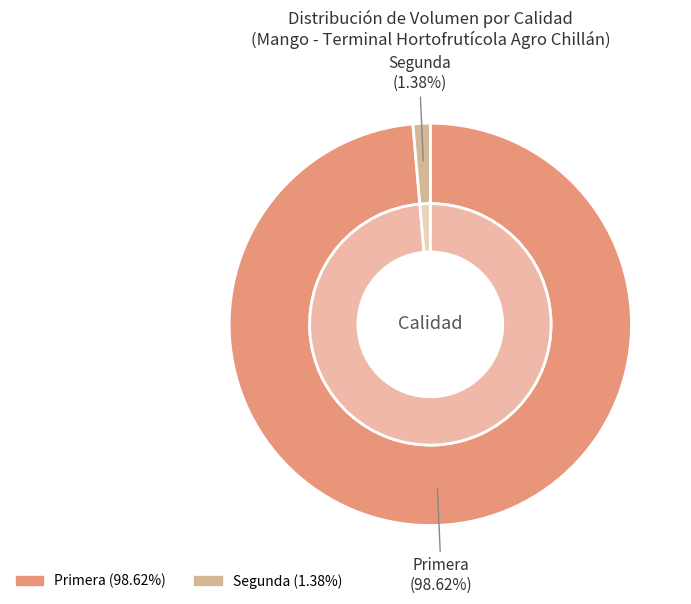

Is 28 the majority of the pie?

No